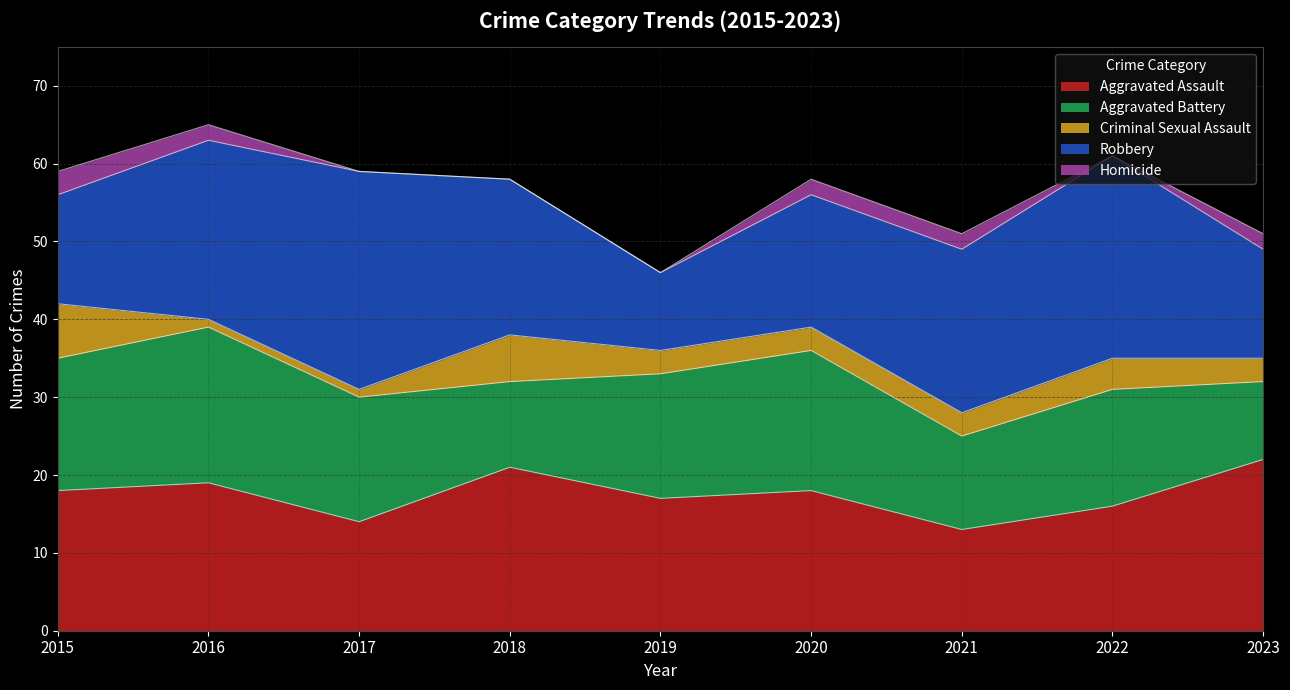

Reading left to right, what are all the values shown in this chart?

Aggravated Assault: 2015=18	2016=19	2017=14	2018=21	2019=17	2020=18	2021=13	2022=16	2023=22
Aggravated Battery: 2015=17	2016=20	2017=16	2018=11	2019=16	2020=18	2021=12	2022=15	2023=10
Criminal Sexual Assault: 2015=7	2016=1	2017=1	2018=6	2019=3	2020=3	2021=3	2022=4	2023=3
Robbery: 2015=14	2016=23	2017=28	2018=20	2019=10	2020=17	2021=21	2022=26	2023=14
Homicide: 2015=3	2016=2	2017=0	2018=0	2019=0	2020=2	2021=2	2022=0	2023=2